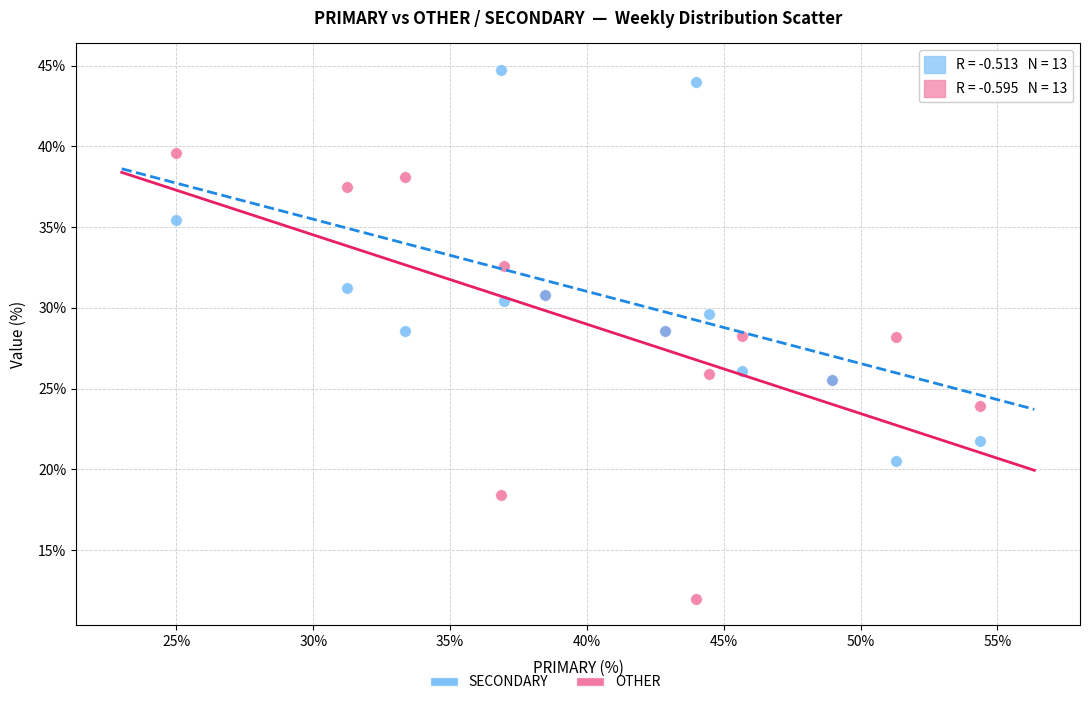

Which series reaches the maximum Y coordinate?

SECONDARY